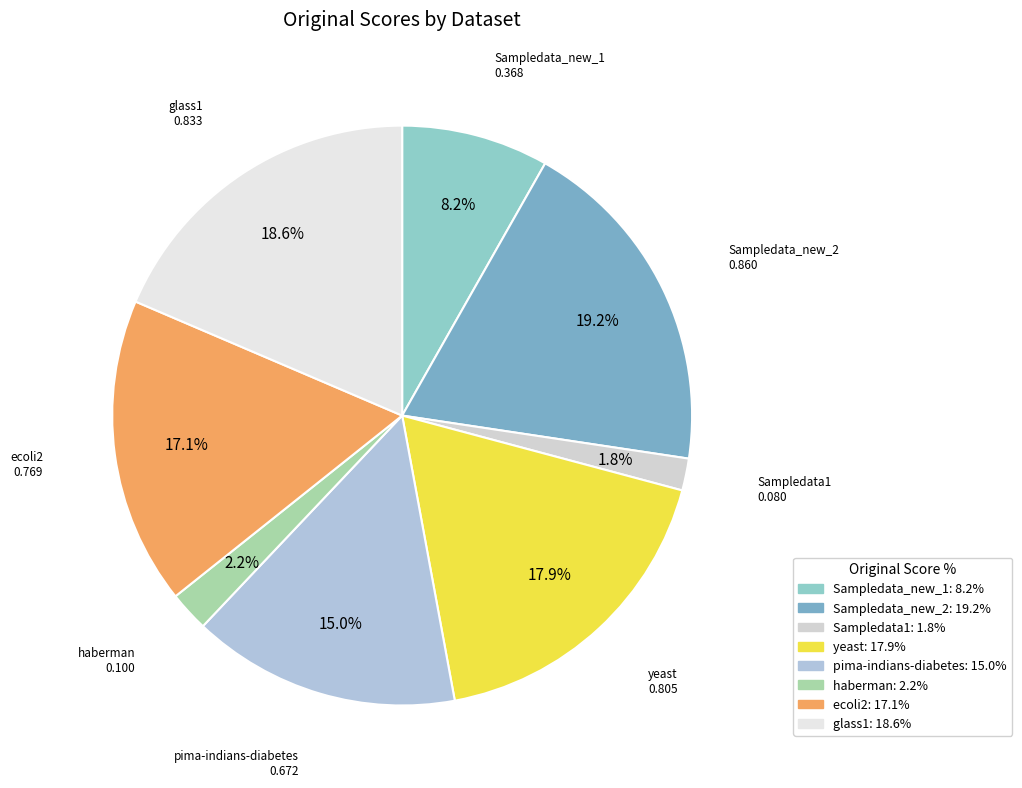

To the nearest percent, what is the difference between the largest and smallest slice percentages?

17%